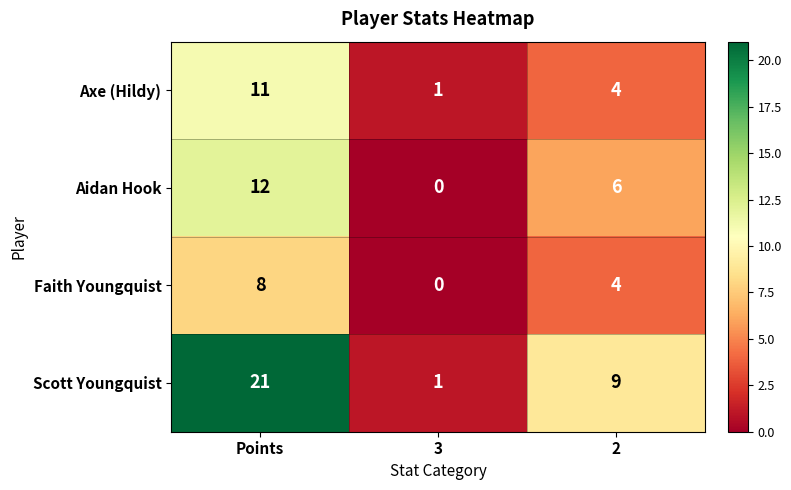

What is the total value across all series at 2?

23